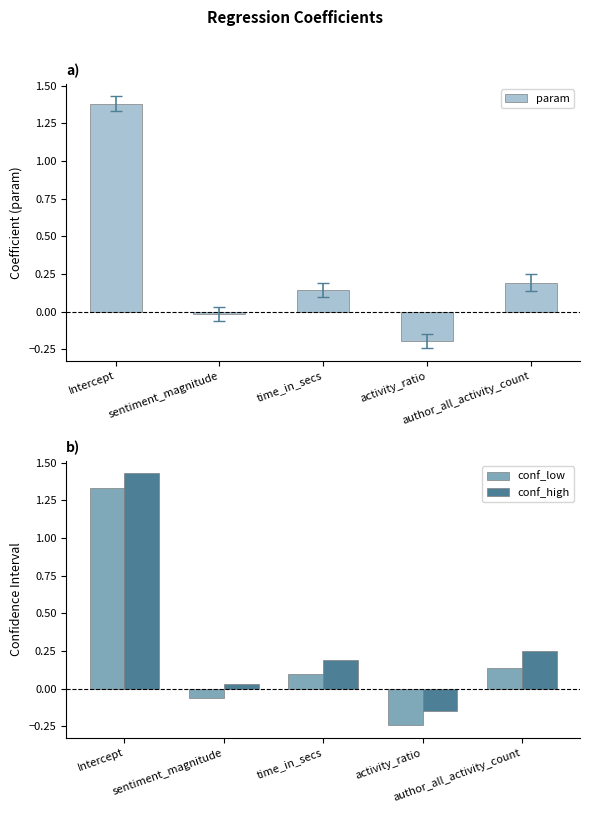

What is the label of the 4th bar from the right?

sentiment_magnitude